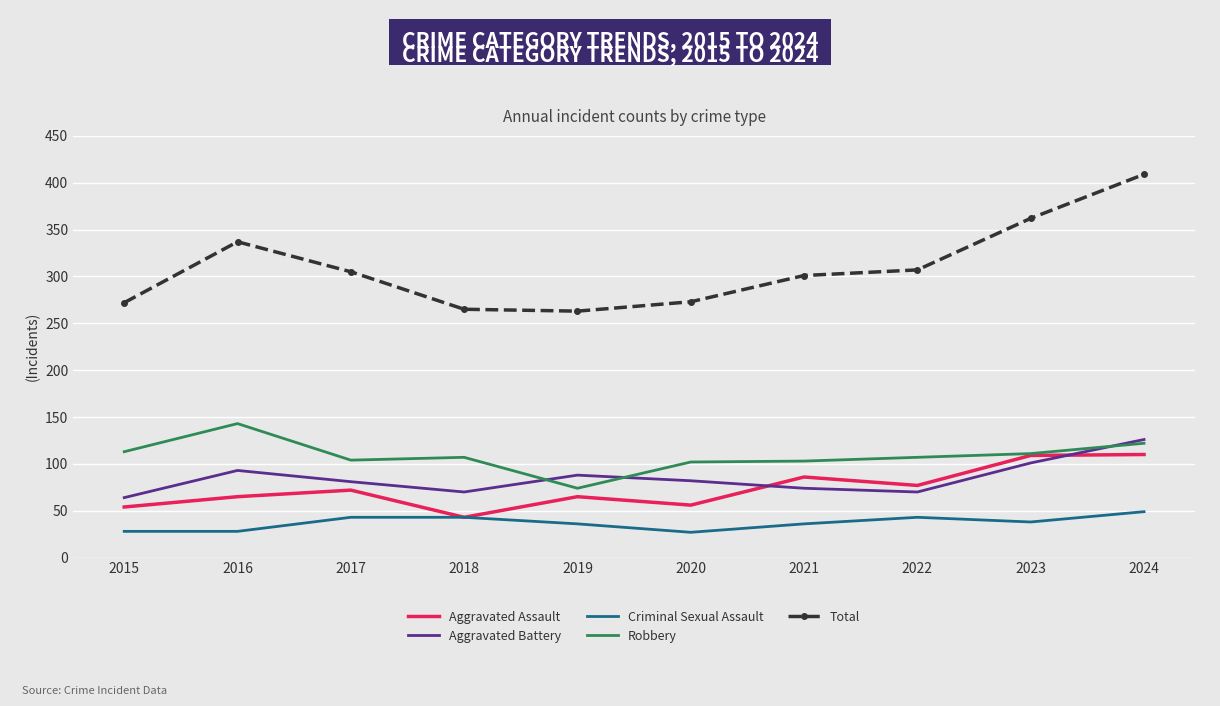

Is the value of Aggravated Assault at 2021 greater than the value of Robbery at 2024?

No